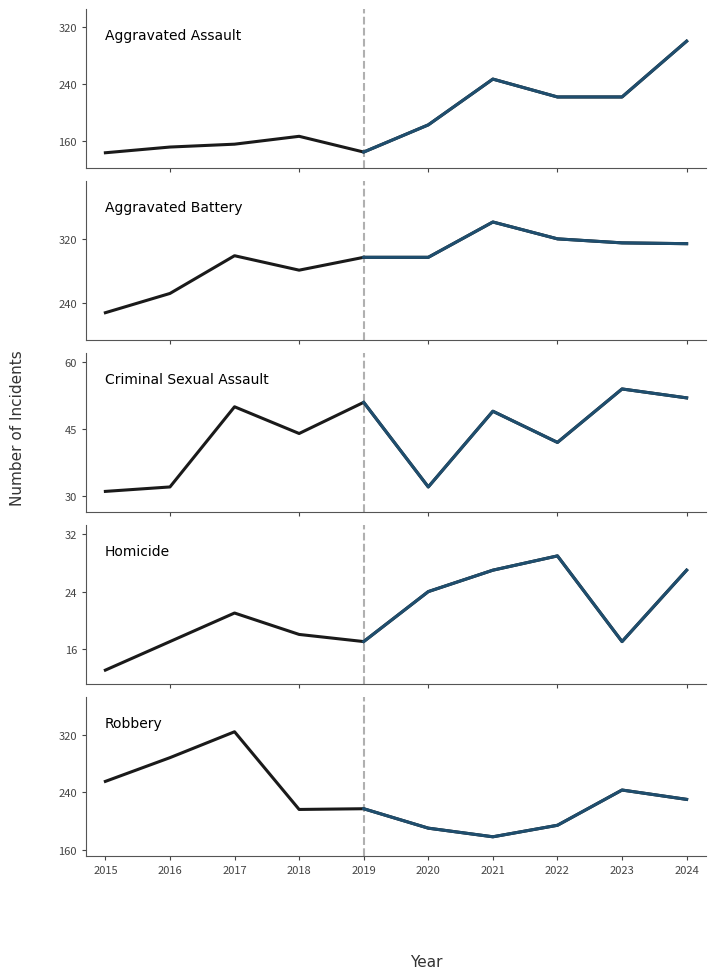

List the series in order of their peak value, lowest first.

Homicide, Criminal Sexual Assault, Aggravated Assault, Robbery, Aggravated Battery